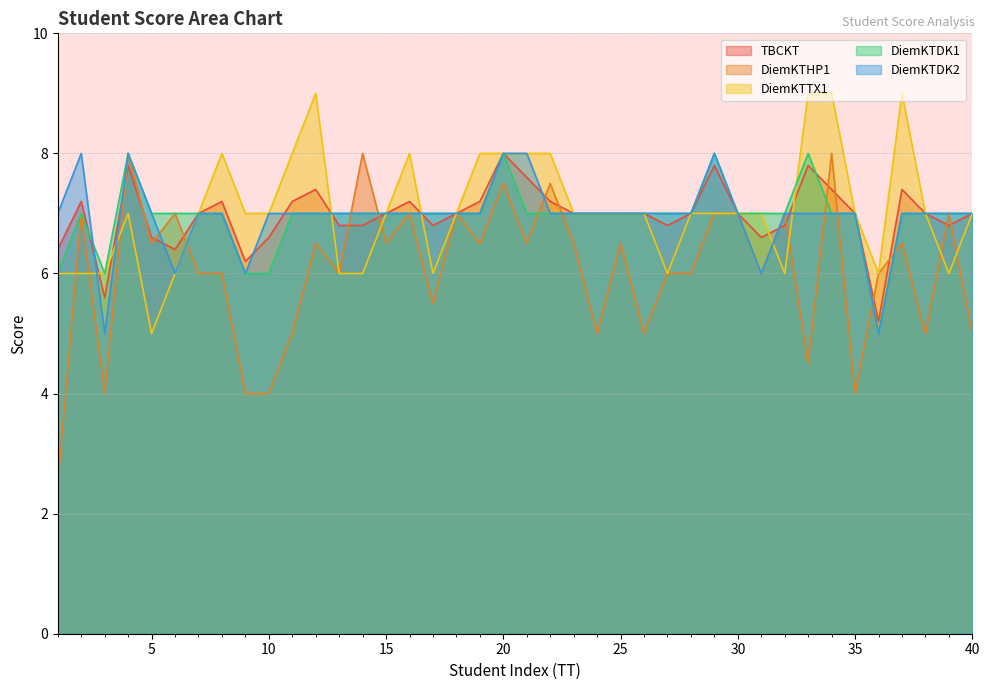

What is the average value of the DiemKTTX1 series?

7.0